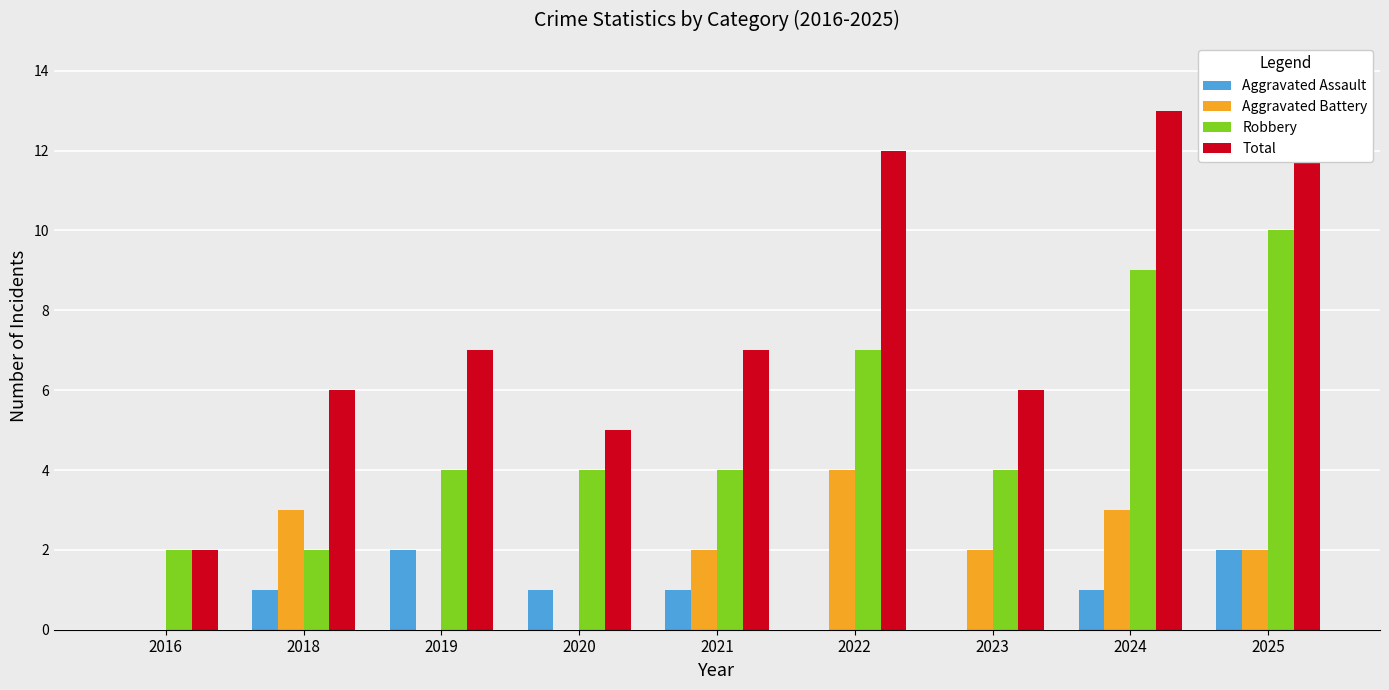

List the labels in order of Robbery value, largest first.

2025, 2024, 2022, 2019, 2020, 2021, 2023, 2016, 2018